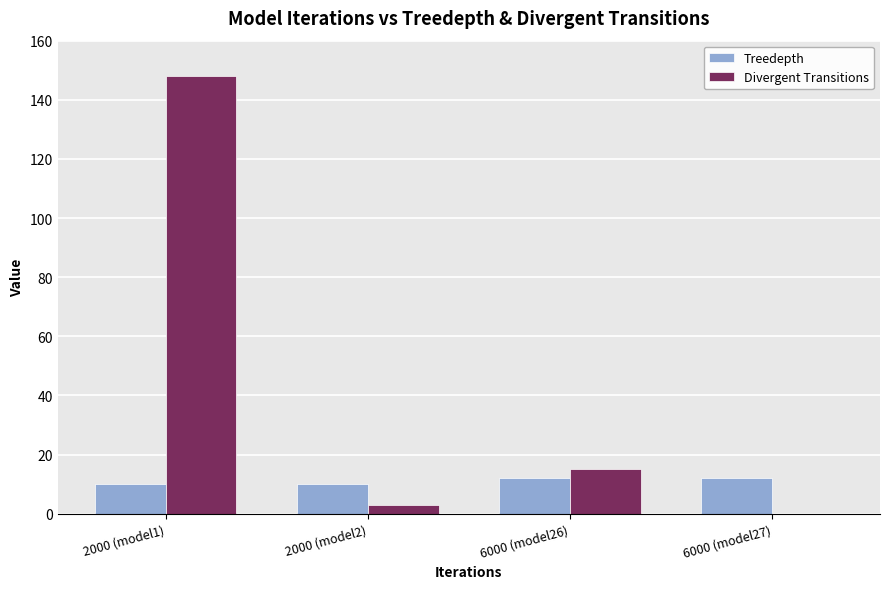

Between 2000 (model2) and 6000 (model26), which series saw the biggest shift?

Divergent Transitions